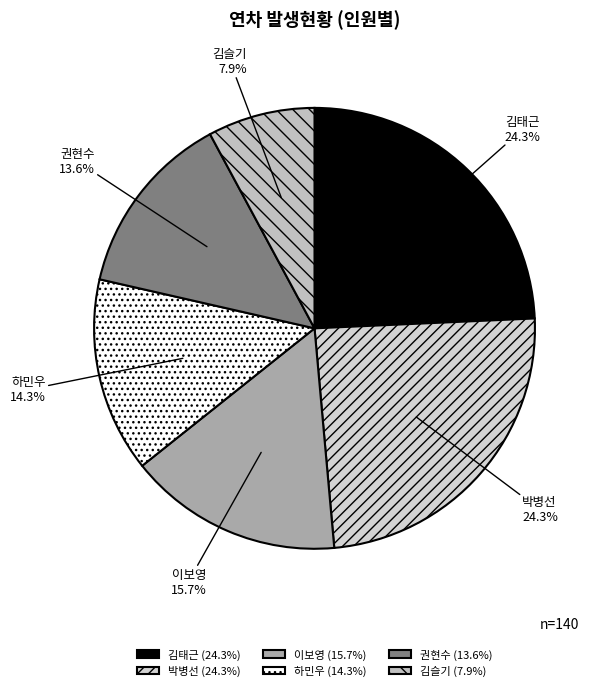

Is it true that 김태근 is 13% of the pie?

False